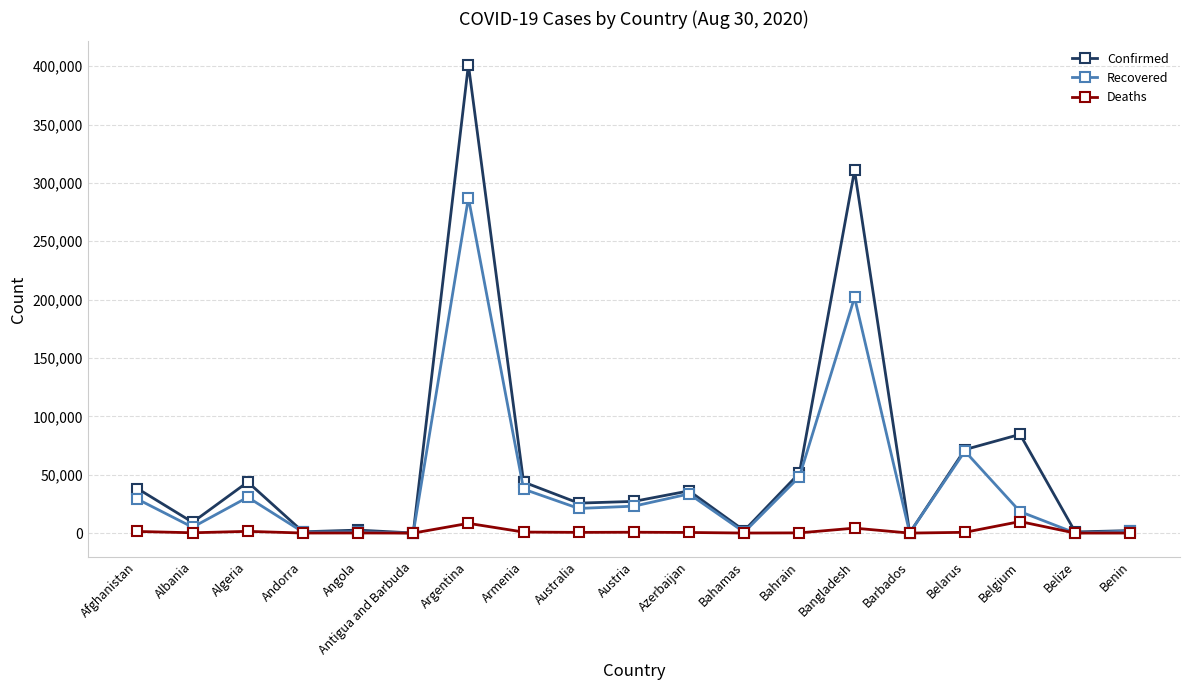

Which series has the largest total across all categories?

Confirmed